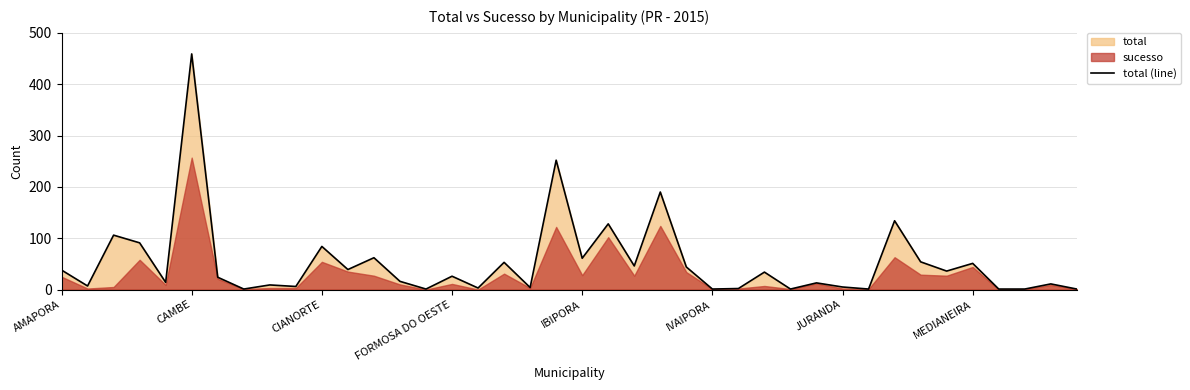

True or false: the data shows 84 at CIANORTE.

True